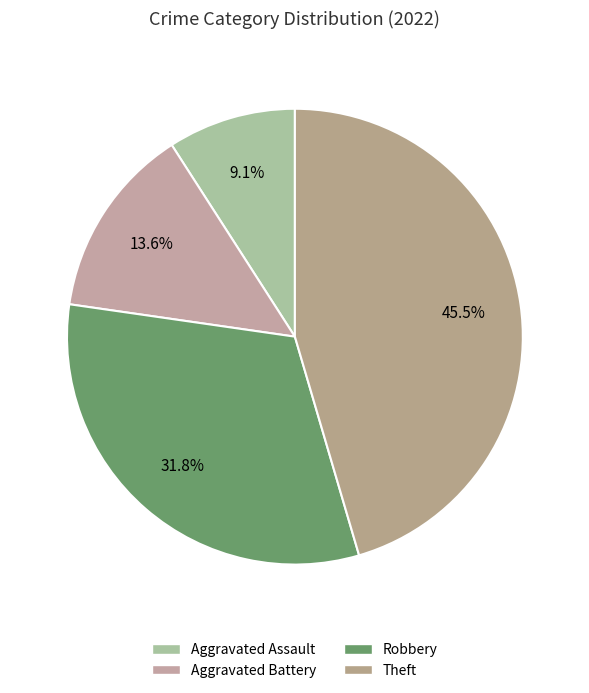

True or false: Aggravated Assault accounts for 9% of the total.

True